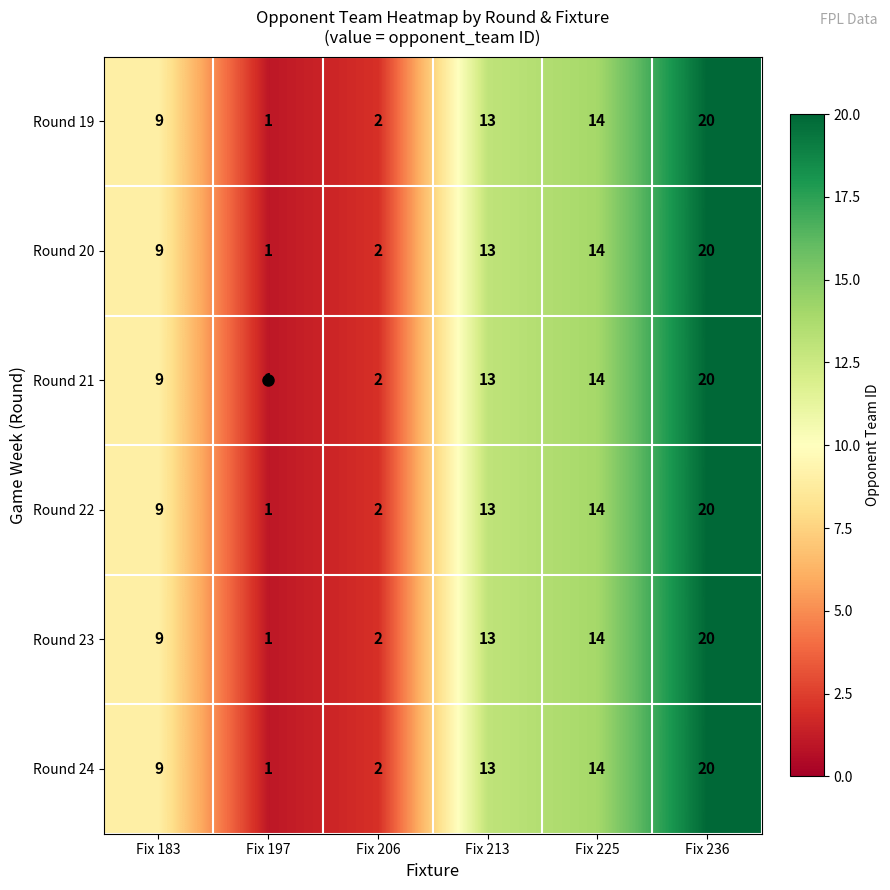

How many data points does each series have?

6